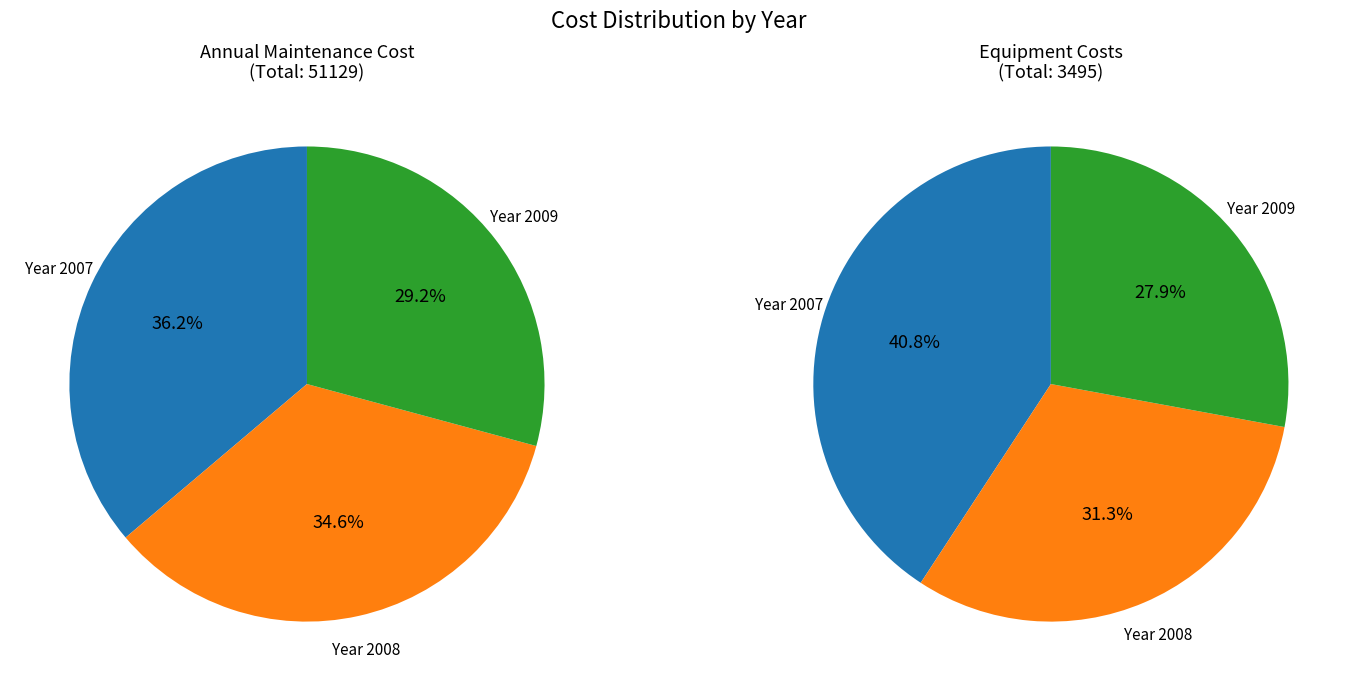

True or false: Year 2007 accounts for 47% of the total.

False